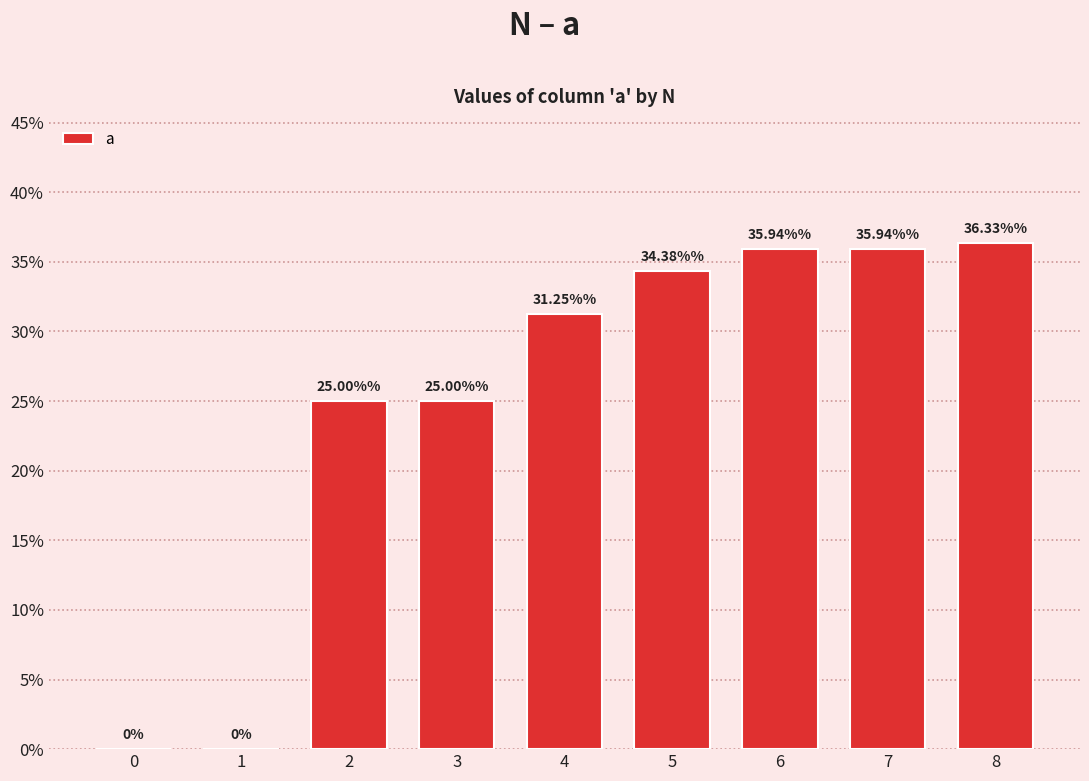

Rank the categories by value from lowest to highest.

0, 1, 2, 3, 4, 5, 6, 7, 8